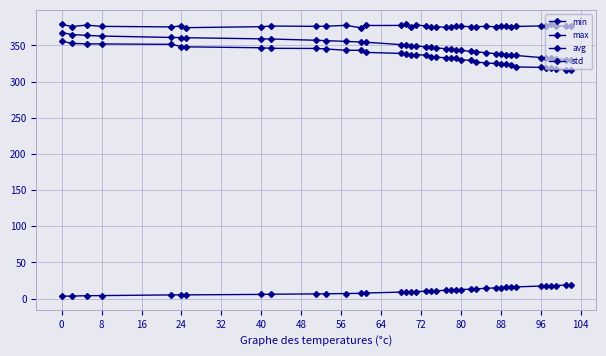

How many data points does each series have?

39